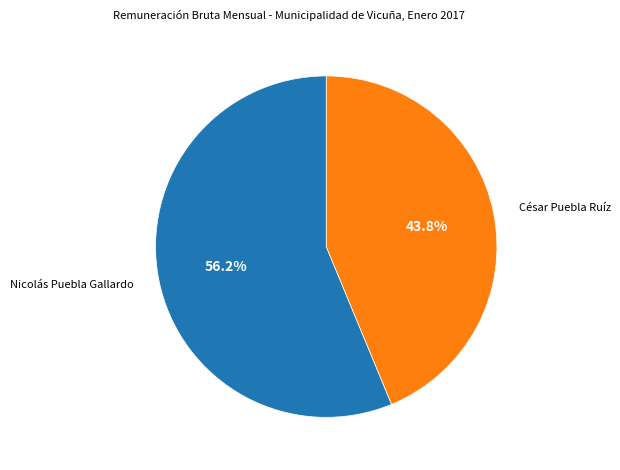

Rank the categories by value from highest to lowest.

Nicolás Puebla Gallardo, César Puebla Ruíz